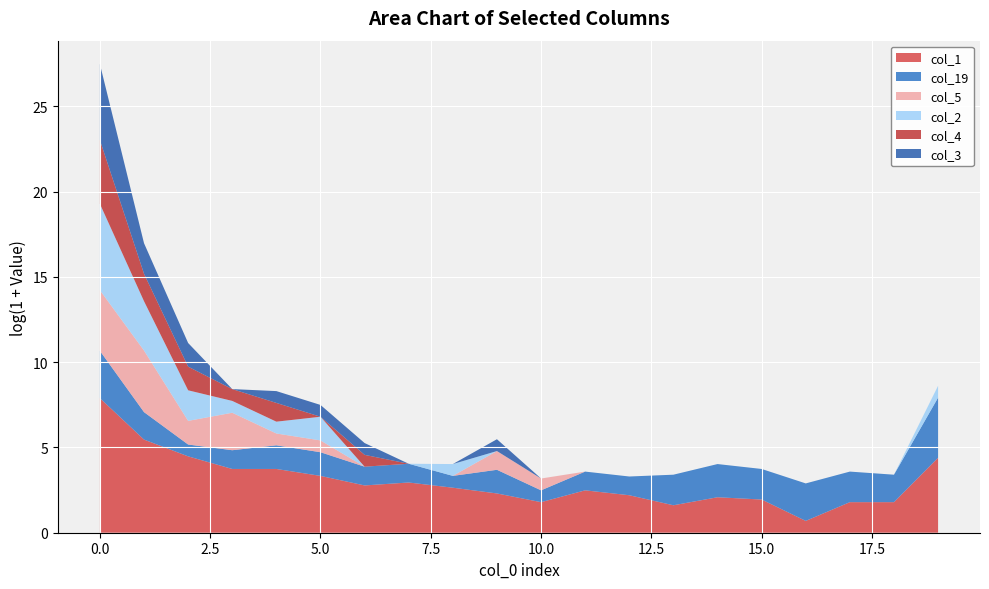

Reading right to left, what are all the values shown in this chart?

col_1: 80	5	5	1	6	7	4	8	11	5	9	13	18	15	27	41	41	87	234	2664
col_19: 33	4	5	8	5	6	5	2	2	1	3	1	2	2	3	3	2	1	4	15
col_5: 0	0	0	0	0	0	0	0	0	1	2	0	0	0	1	1	8	3	36	34
col_2: 1	0	0	0	0	0	0	0	0	0	0	1	0	0	3	1	1	5	17	157
col_4: 0	0	0	0	0	0	0	0	0	0	0	0	0	1	0	2	1	3	4	41
col_3: 0	0	0	0	0	0	0	0	0	0	1	0	0	1	1	1	0	3	5	85